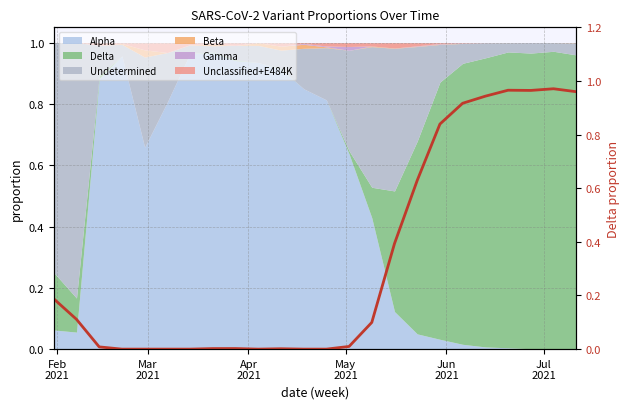

What is the average value?

0.3